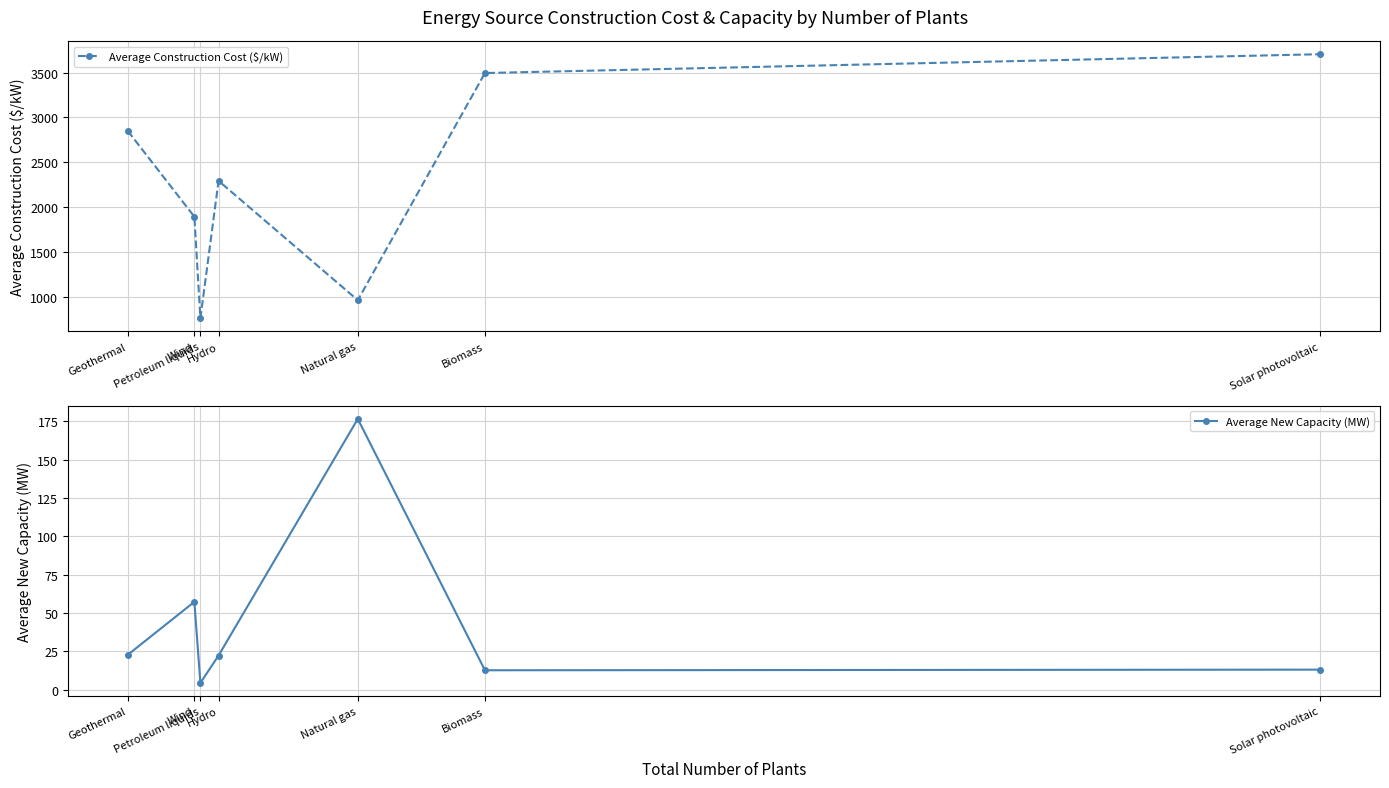

What position from the left is Solar photovoltaic?

7